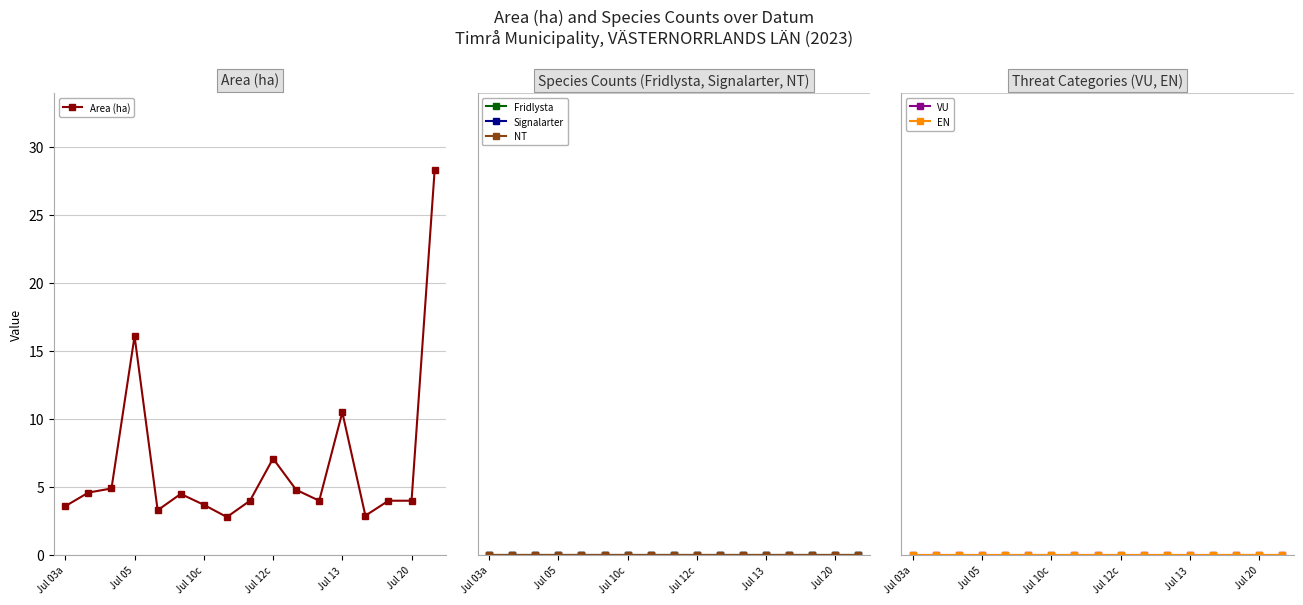

At which label is Area (ha) closest to 15?

Jul 05